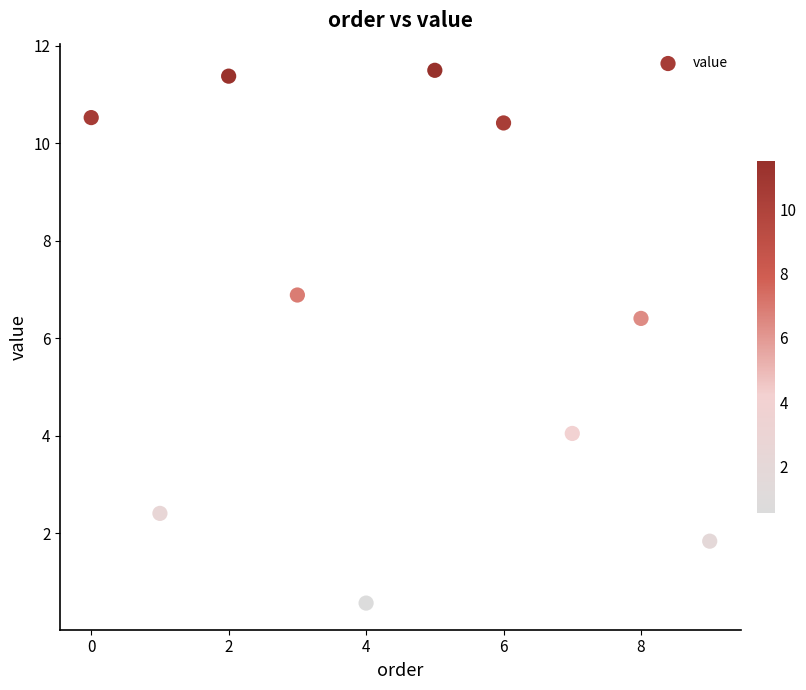

What is the range of Y values (max minus min)?

10.9